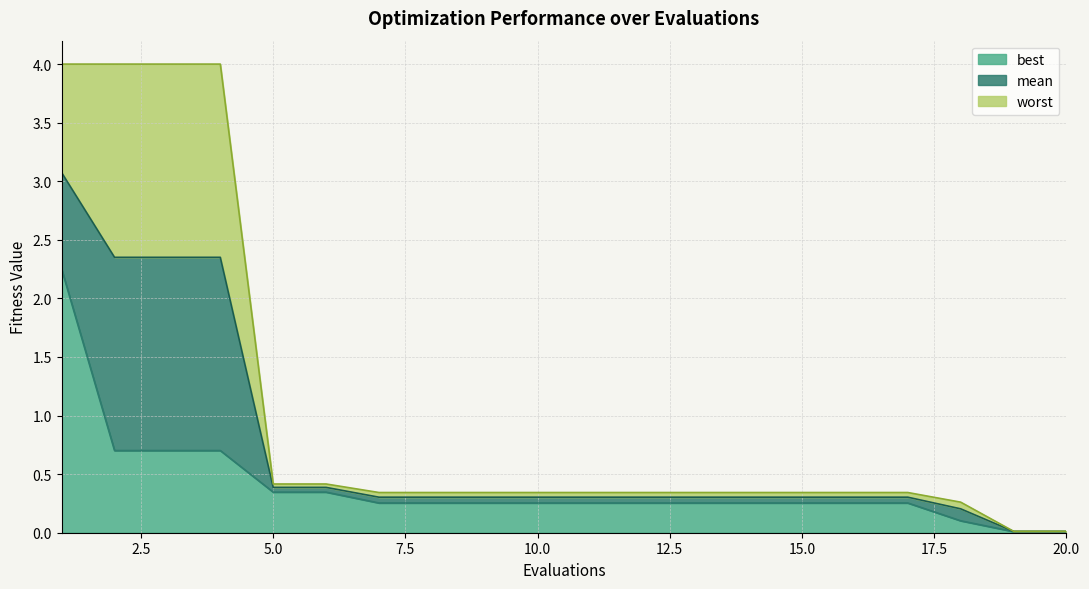

True or false: mean and worst intersect in this chart.

False